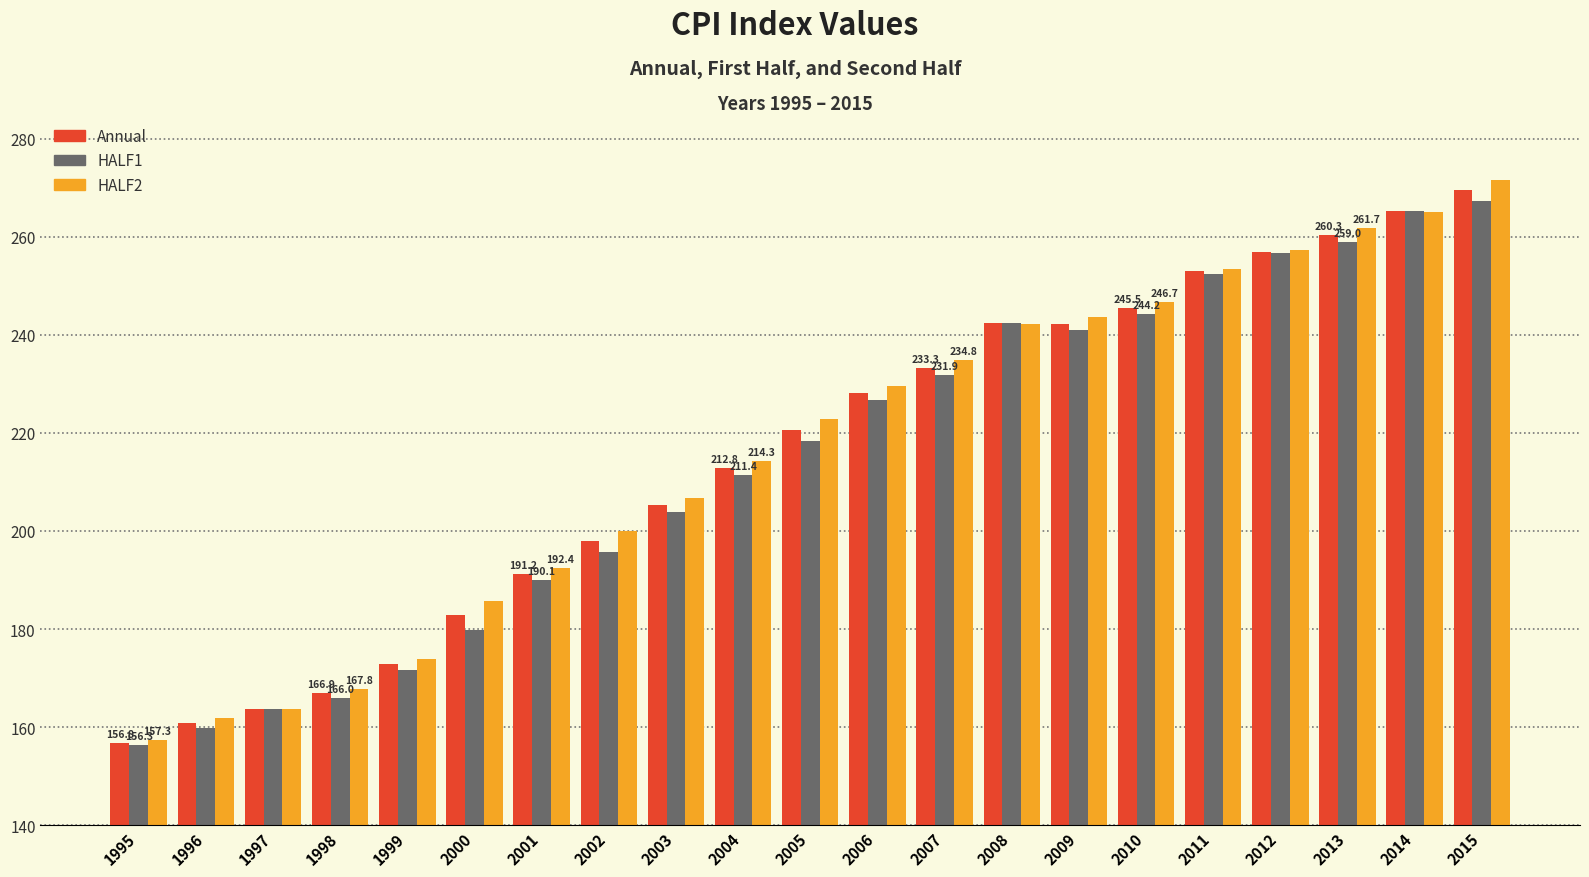

List the labels in order of HALF2 value, smallest first.

1995, 1996, 1997, 1998, 1999, 2000, 2001, 2002, 2003, 2004, 2005, 2006, 2007, 2008, 2009, 2010, 2011, 2012, 2013, 2014, 2015